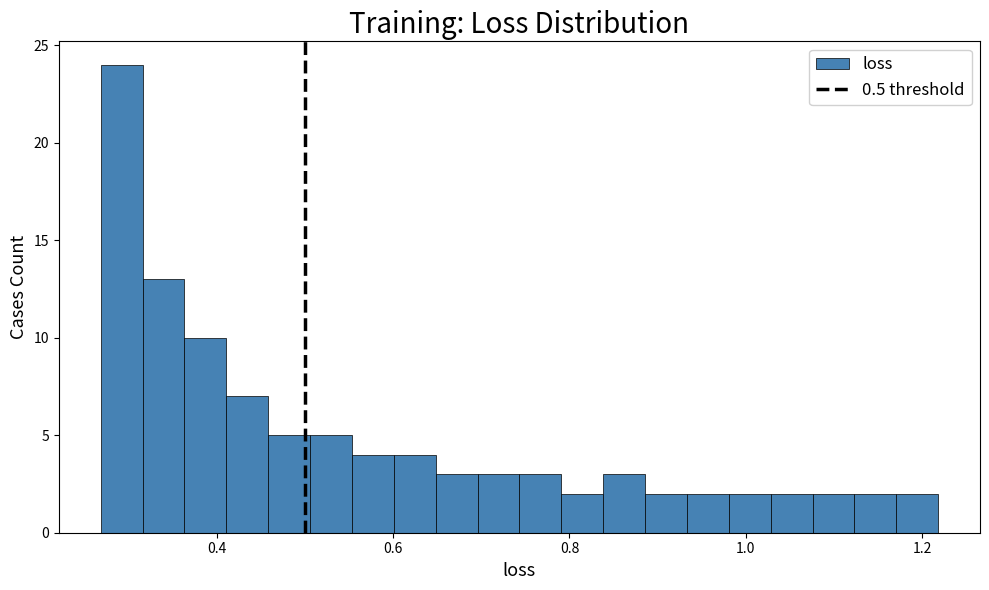

Around what value on the x-axis is the tallest bar? Give the approximate position of its centre, as read against the axis.

0.30